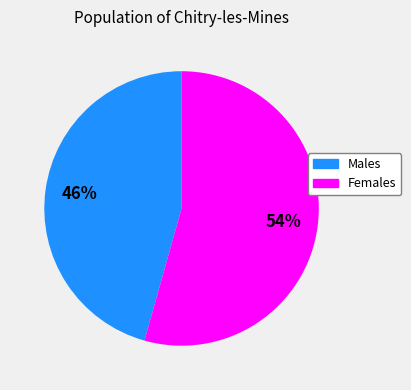

Is there a majority slice in this chart?

Yes